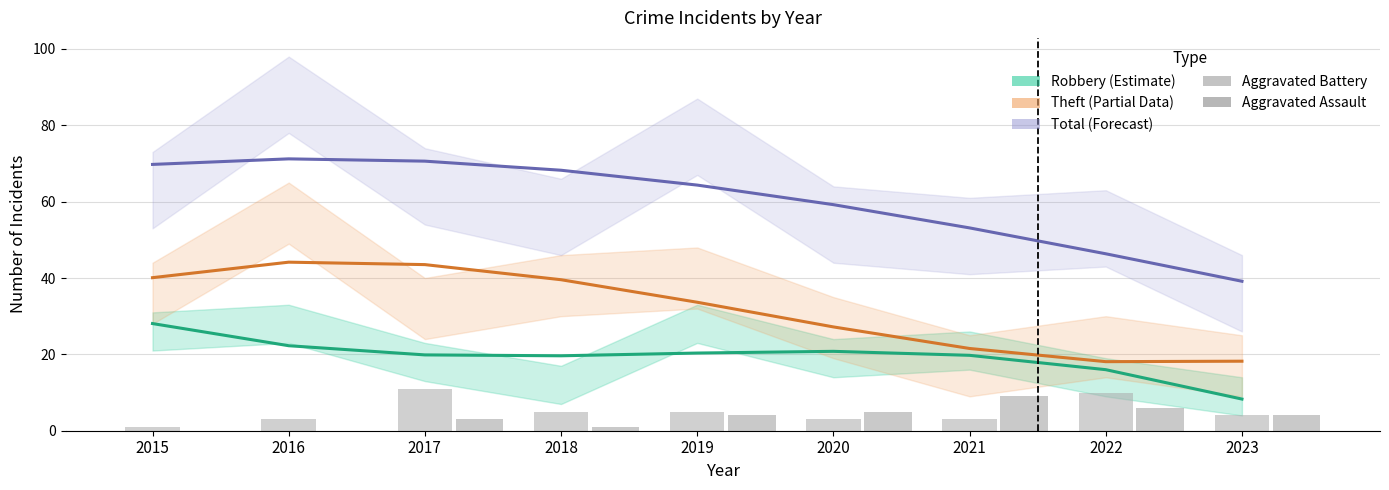

Which series has the largest total across all categories?

Total (Forecast)